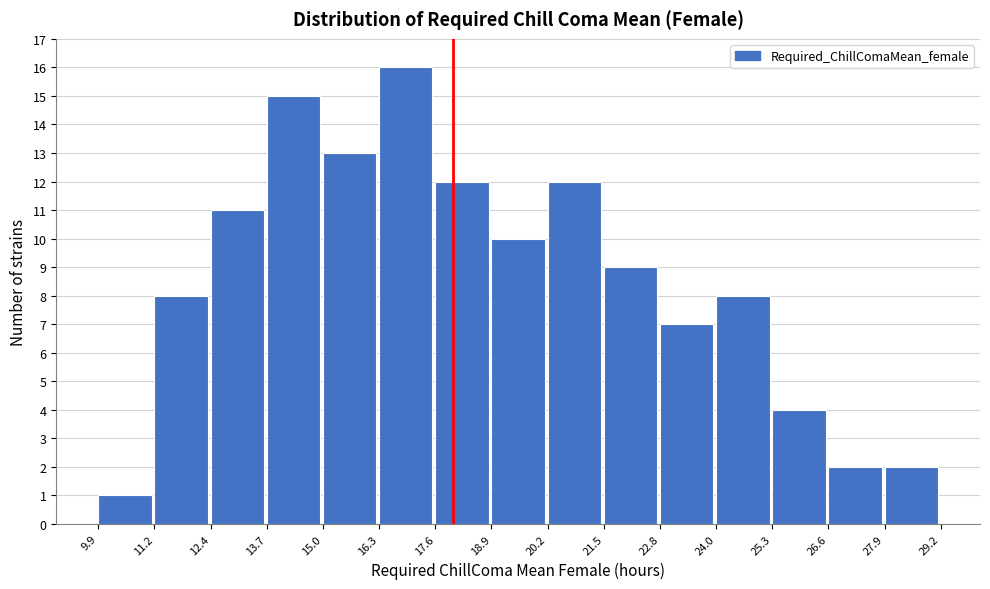

What is the height of the bar covering 15.0 to 16.3 on the x-axis? The values are not printed on the chart, so give them approximately, as read against the axis.

13